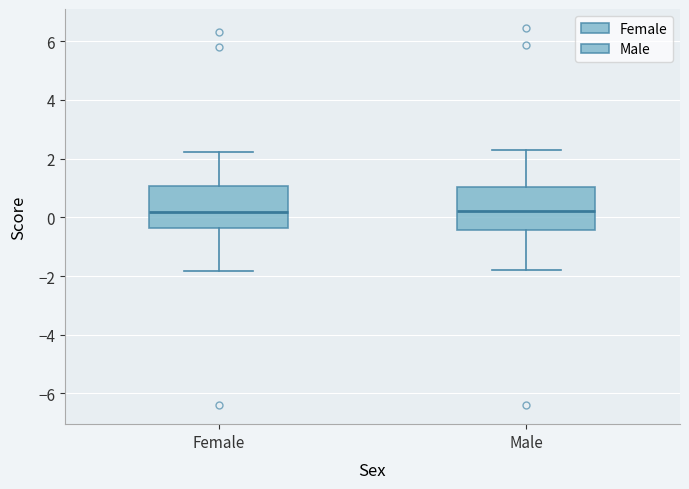

Where is the upper edge of the box for Female on the y-axis? The values are not printed on the chart, so give them approximately, as read against the axis.

1.0